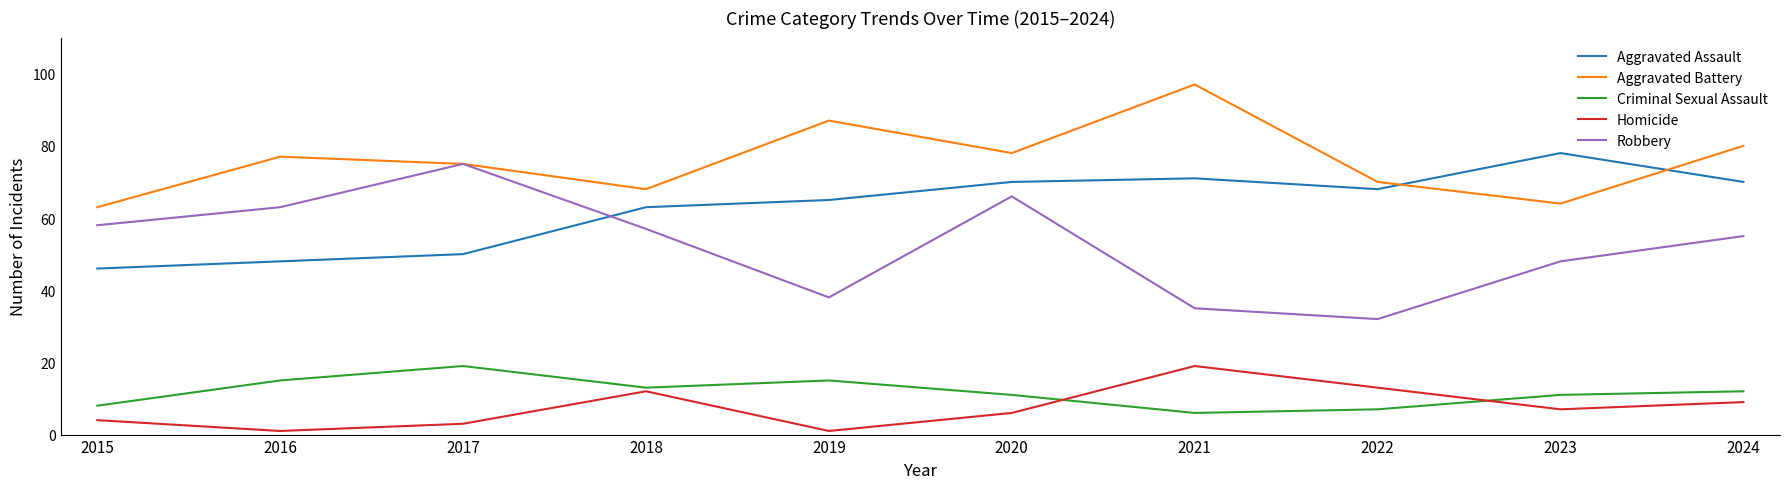

What is the difference between the Robbery values at 2020 and 2021?

31